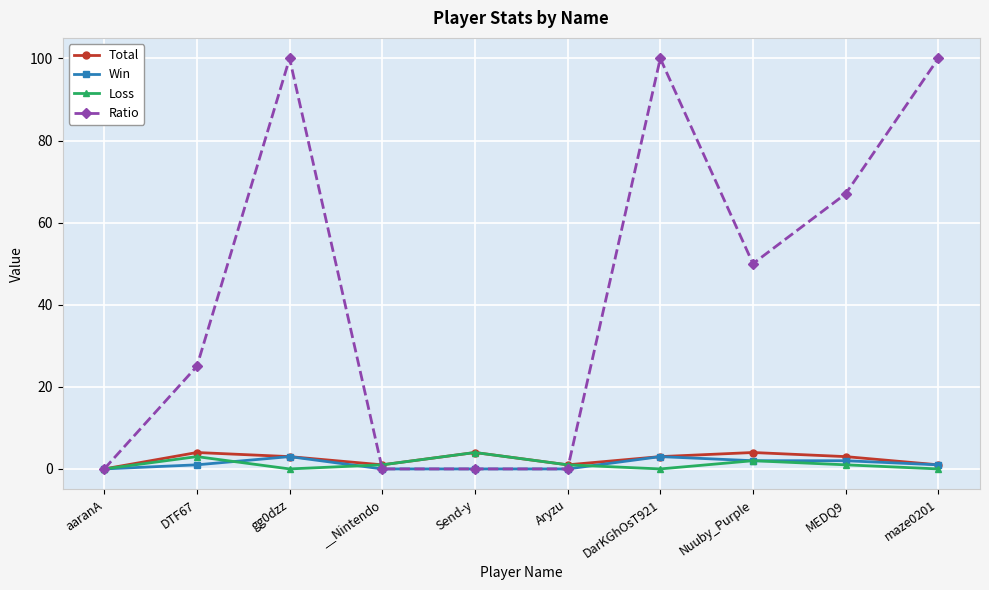

What is the difference between the second highest and second lowest values in the Loss series?

3